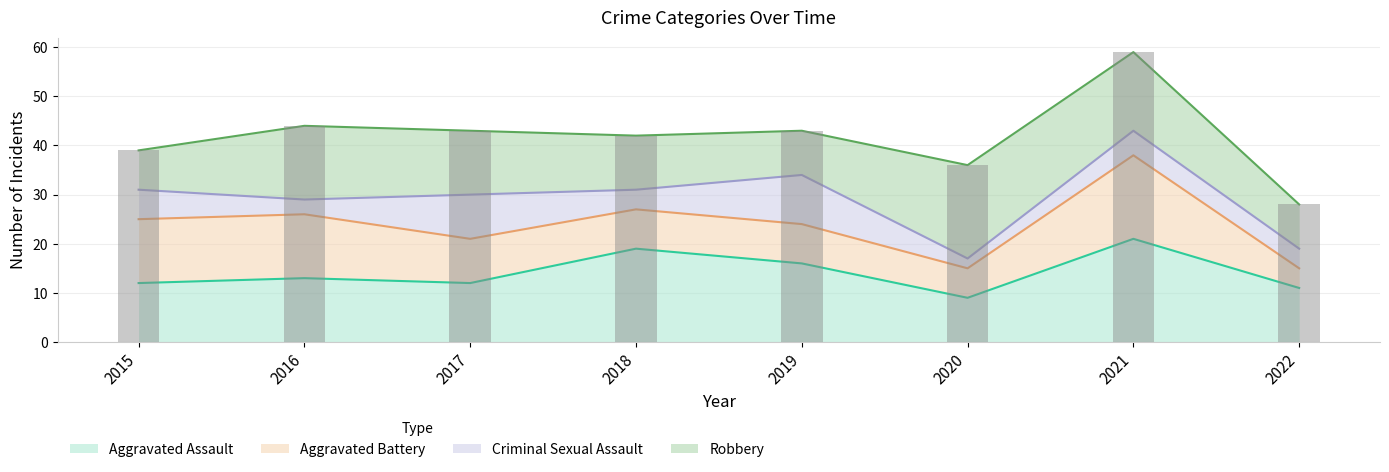

At which label does Aggravated Assault reach its minimum?

2020